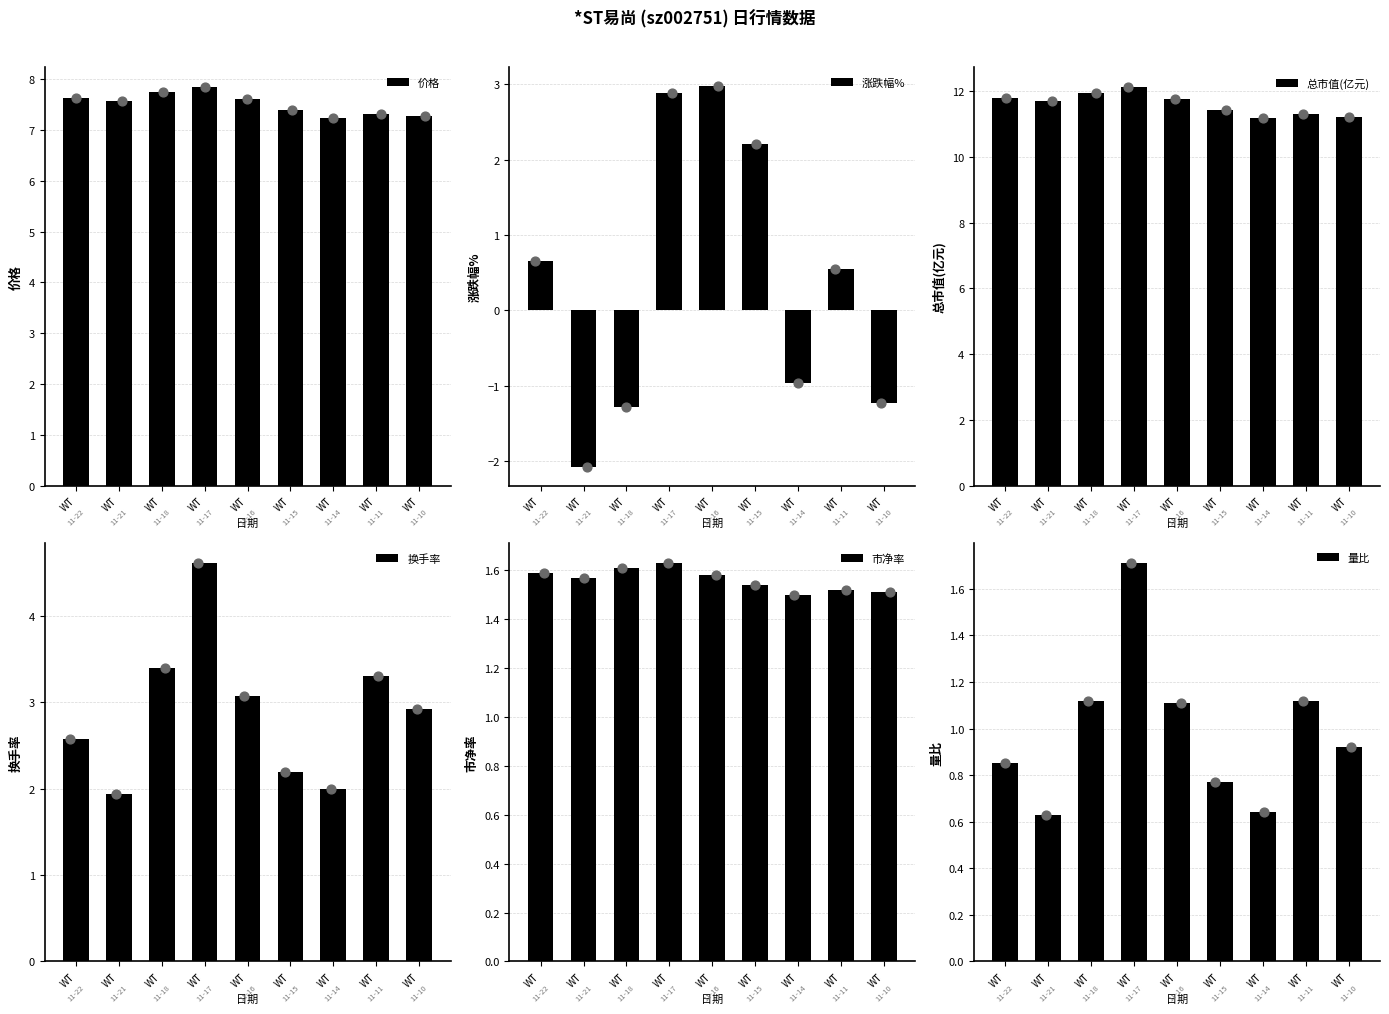

What are all the series names shown in the legend?

价格, 涨跌幅%, 总市值(亿元), 换手率, 市净率, 量比